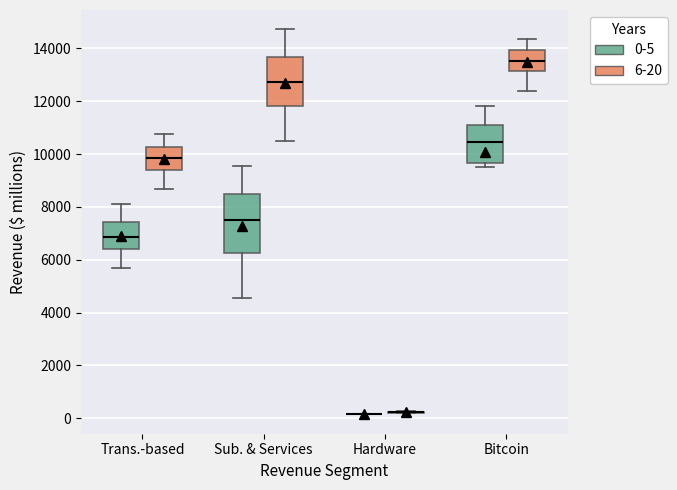

Reading left to right, read every box against the y-axis: the position of its median line, the range the box covers, and the ends of its whiskers. The values are not printed on the chart, so give them approximately, as read against the axis.

Trans.-based (0-5): median 6800, box 6400 to 7400, whiskers 5800 to 8200
Trans.-based (6-20): median 9800, box 9400 to 10200, whiskers 8600 to 10800
Sub. & Services (0-5): median 7600, box 6200 to 8400, whiskers 4600 to 9600
Sub. & Services (6-20): median 12800, box 11800 to 13600, whiskers 10400 to 14800
Hardware (0-5): box collapsed to a line at 200, whiskers 200 to 200
Hardware (6-20): box collapsed to a line at 200, whiskers 200 to 200
Bitcoin (0-5): median 10400, box 9600 to 11200, whiskers 9400 to 11800
Bitcoin (6-20): median 13600, box 13200 to 14000, whiskers 12400 to 14400